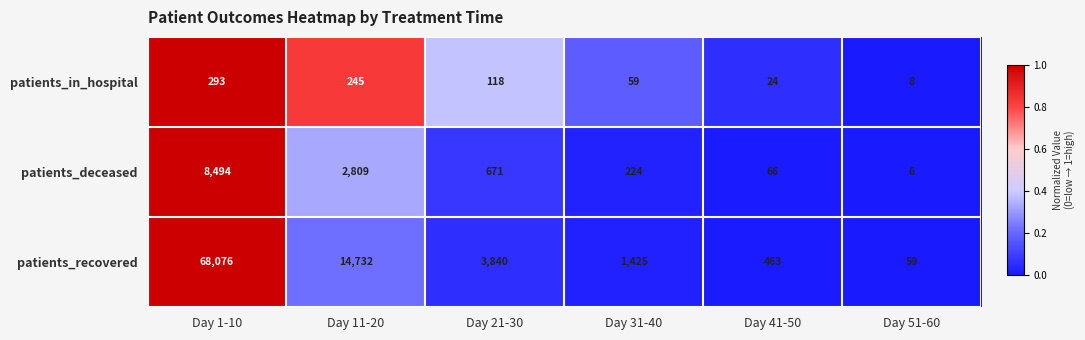

Which category has the lowest value across all series?

Day 51-60